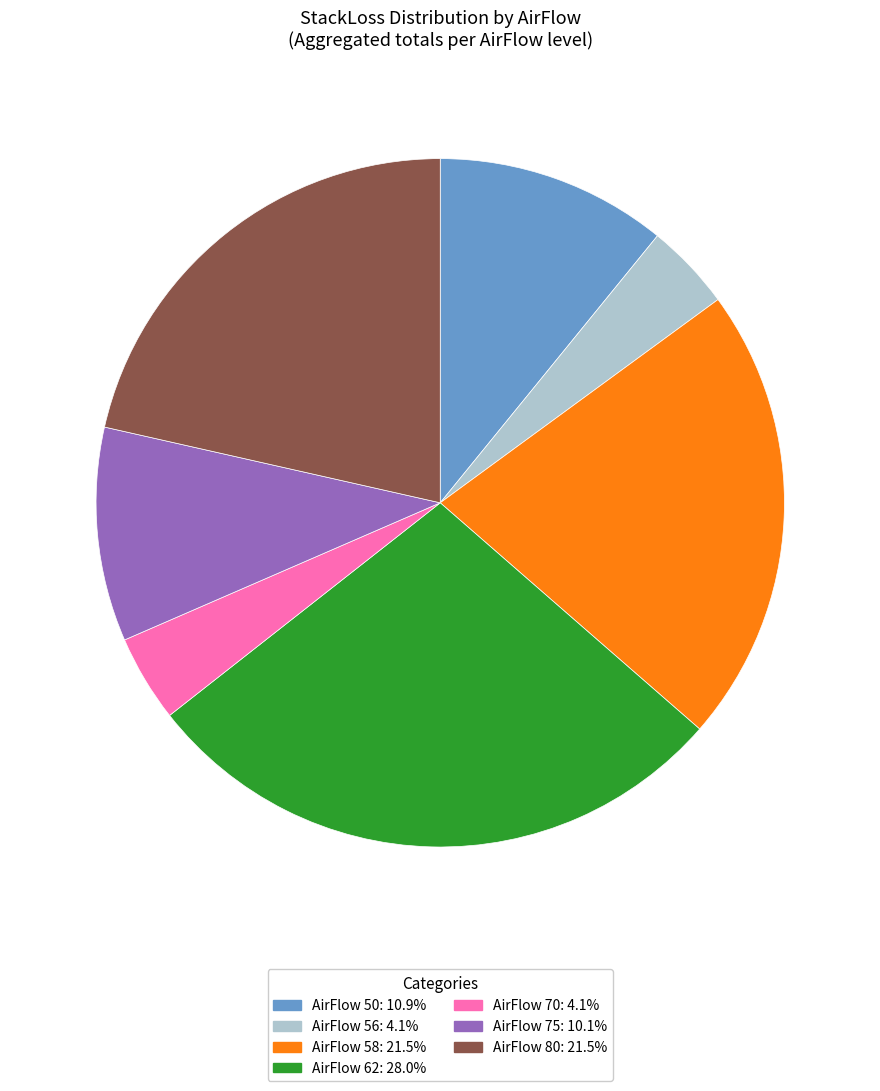

Is there any slice that represents more than half of the pie?

No